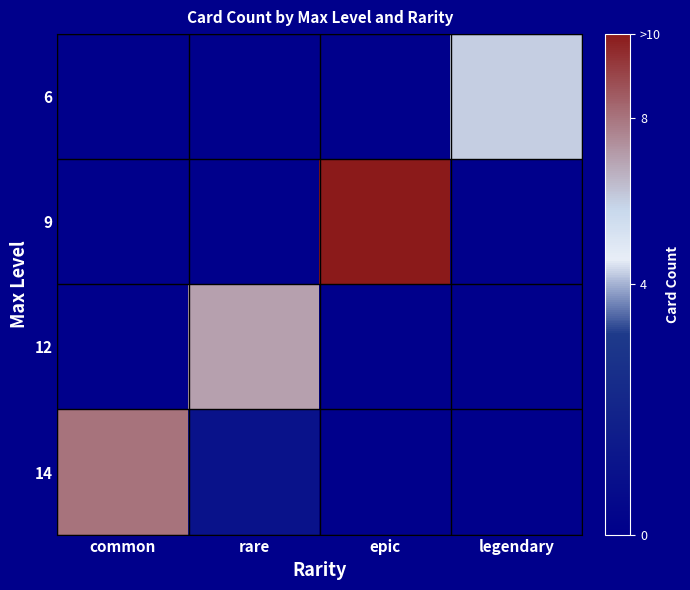

List the series in order of their overall mean, highest first.

9, 14, 12, 6